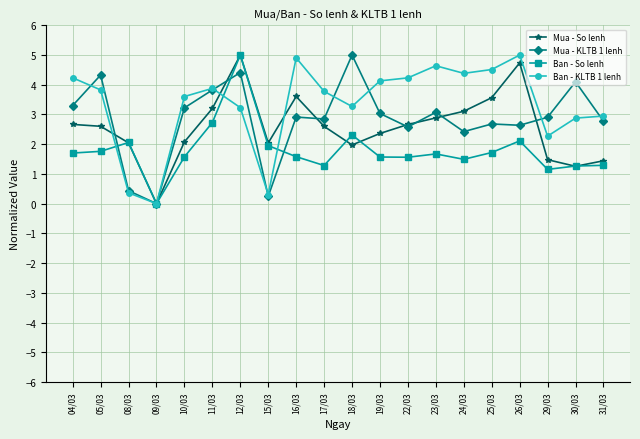

What position from the right is 24/03?

6